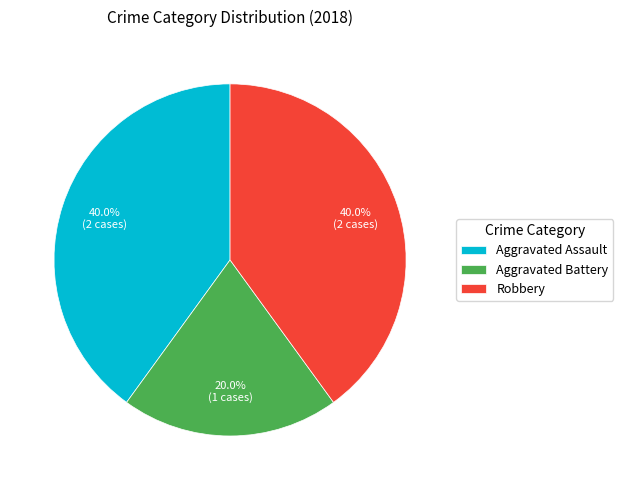

Does Aggravated Assault represent more than half of the total?

No